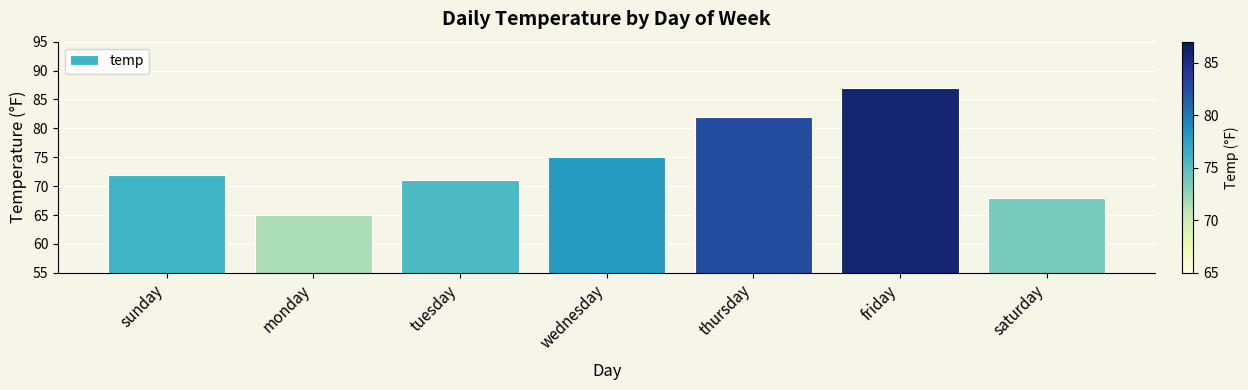

What is the value of the 3rd bar from the left?

71